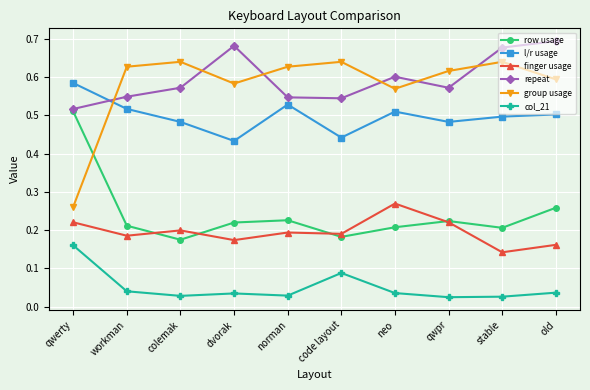

At how many categories does at least one series exceed 0?

10